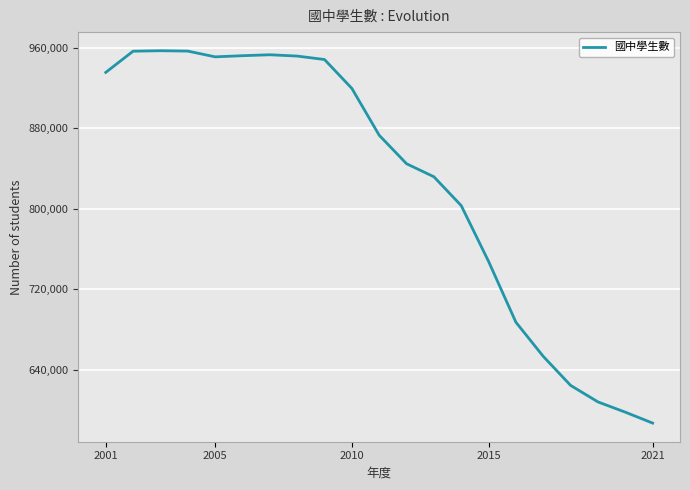

What is the minimum value shown in the chart?

586914